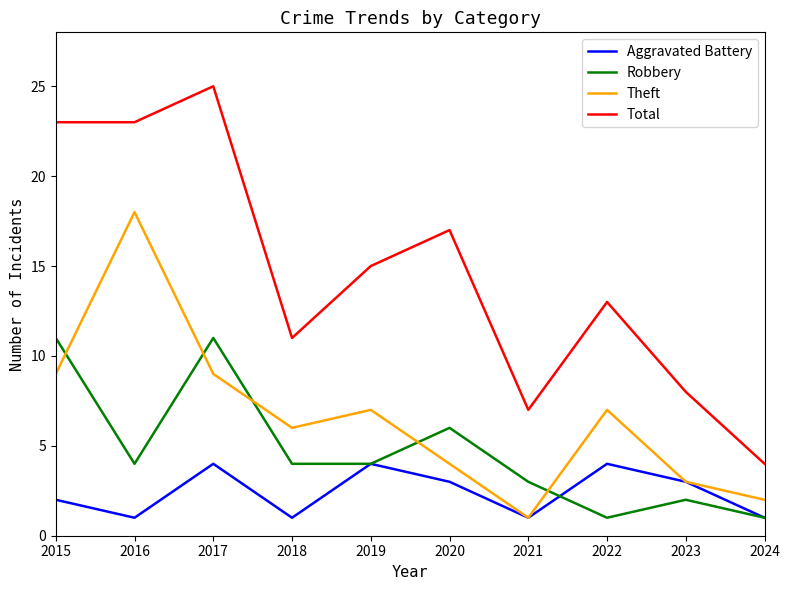

How many lines are shown in the chart?

4